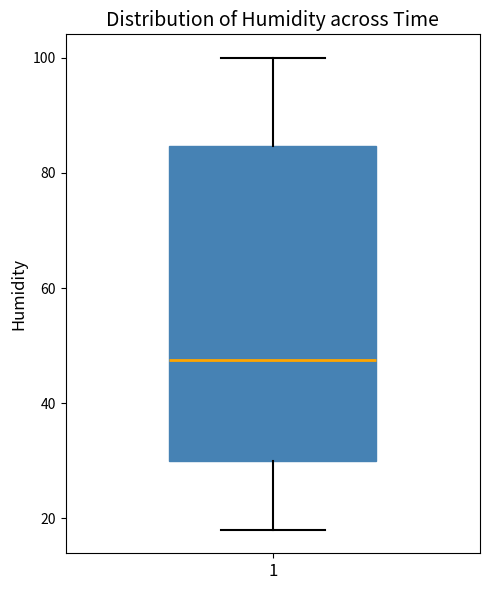

Transcribe this box plot: give where the median line is, the range the box spans, and where the two whiskers end, as read against the y-axis. The values are not printed on the chart, so give them approximately, as read against the axis.

median 48, box 30 to 84, whiskers 18 to 100